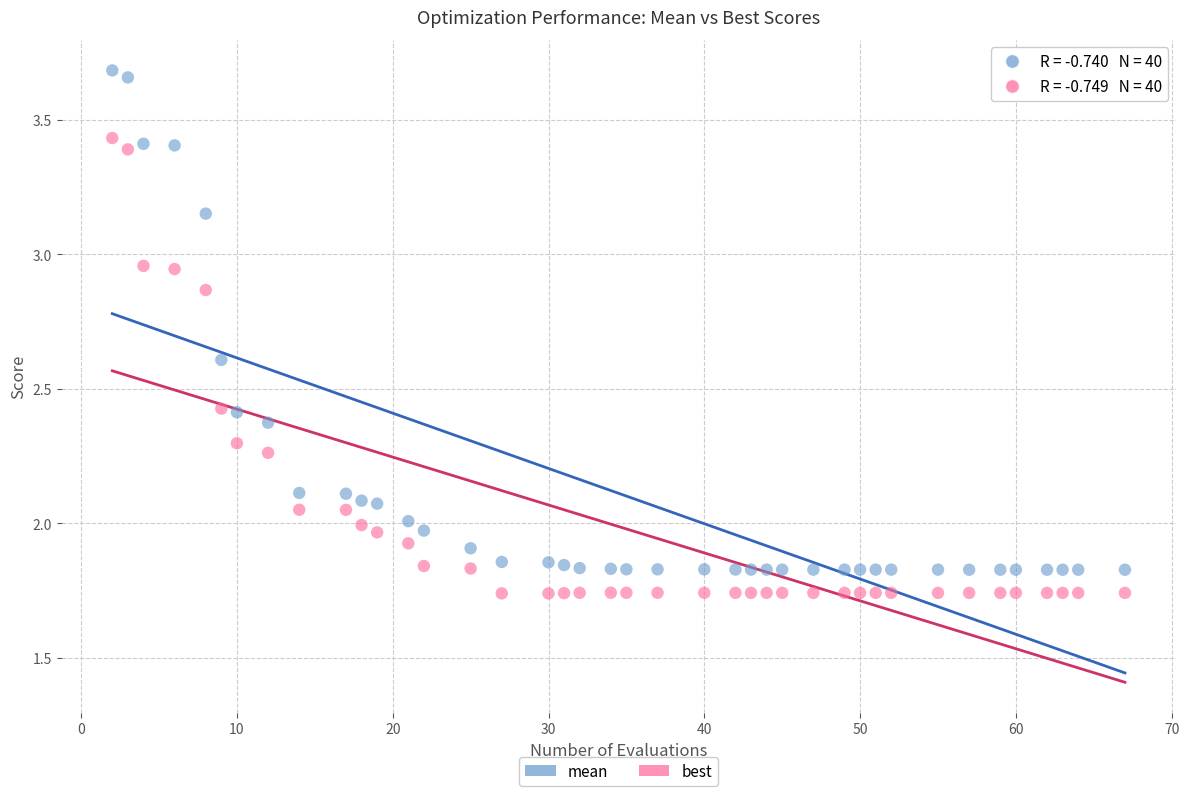

Across all data points, what is the range of X values (max minus min)?

65.0